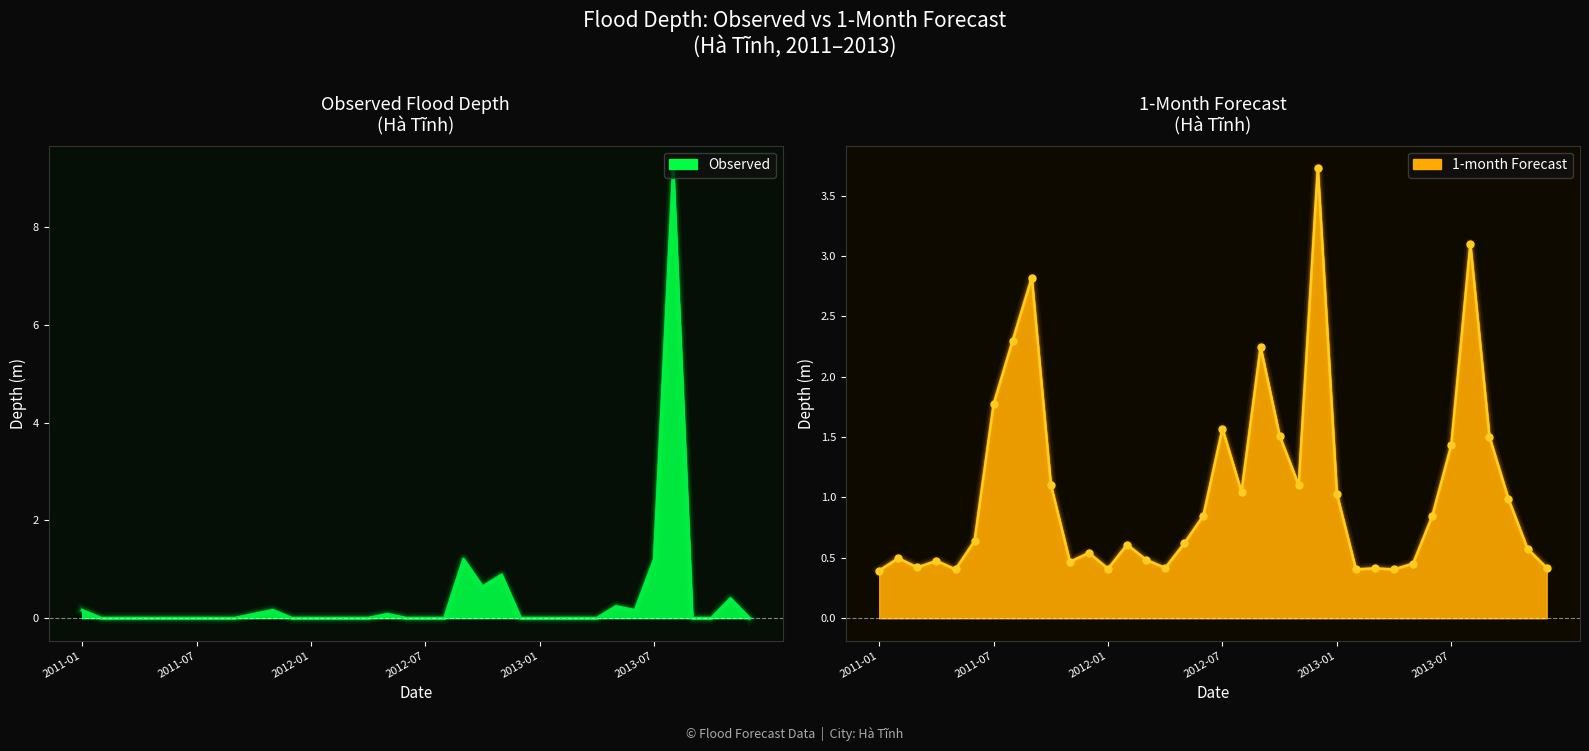

Which series reaches the minimum Y coordinate?

Observed